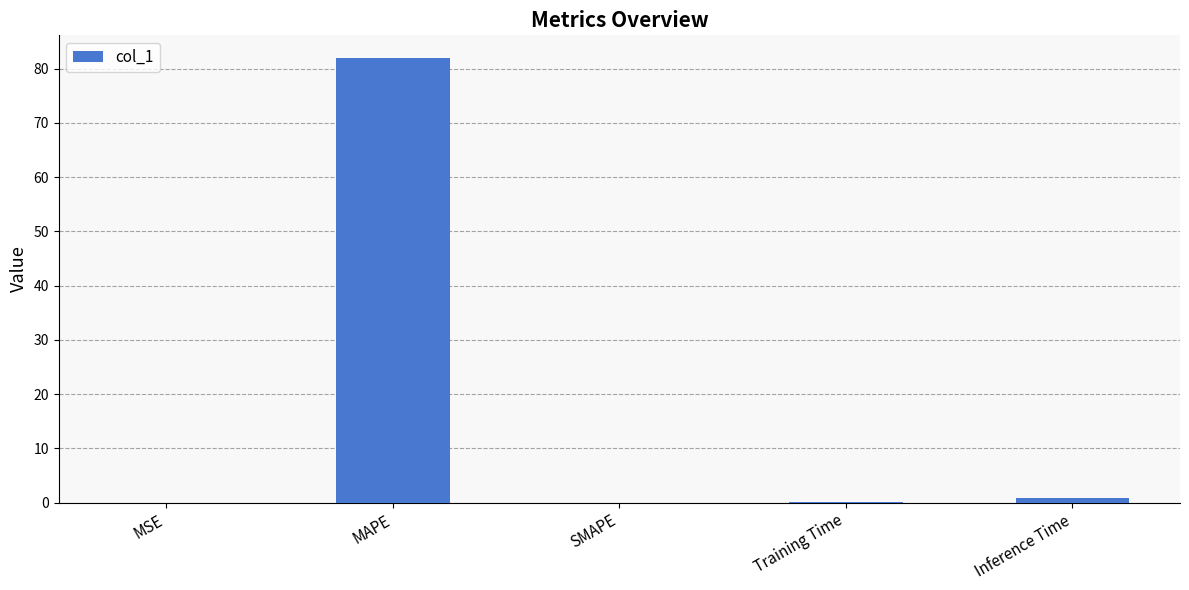

What is the sum of all values?

83.1